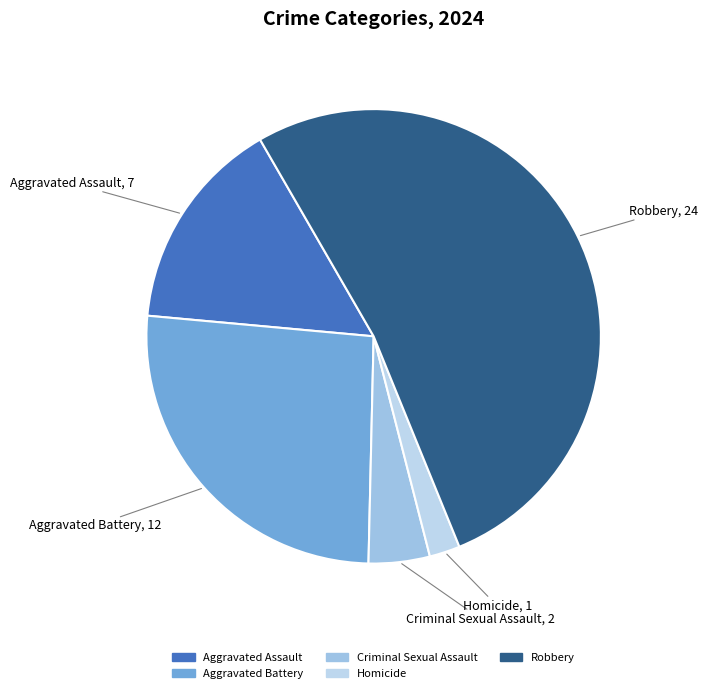

Does Robbery represent more than half of the total?

Yes